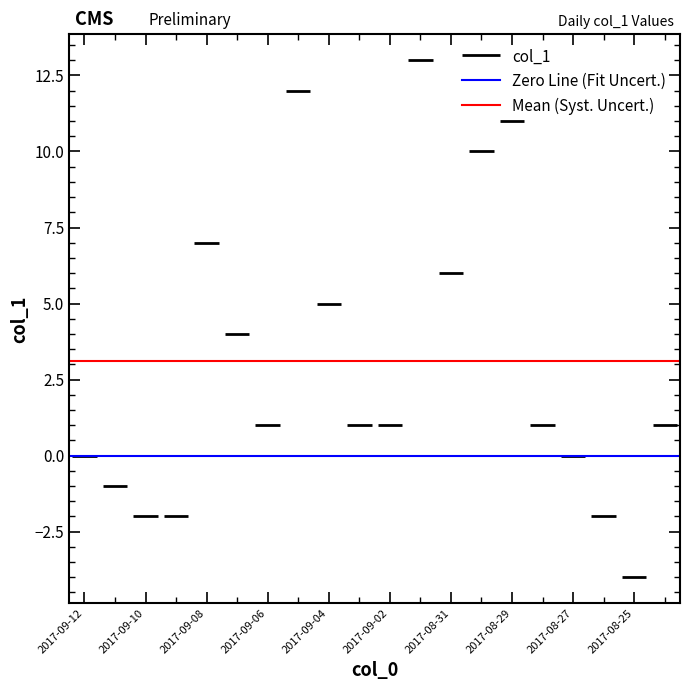

Is this an area chart (filled region under the line)?

No